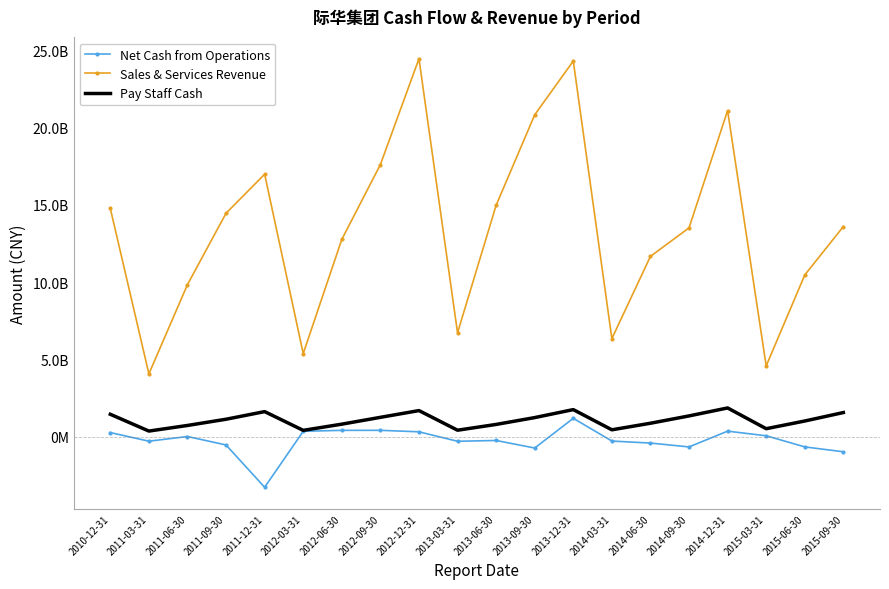

What is the label of the 4th point from the left?

2011-09-30